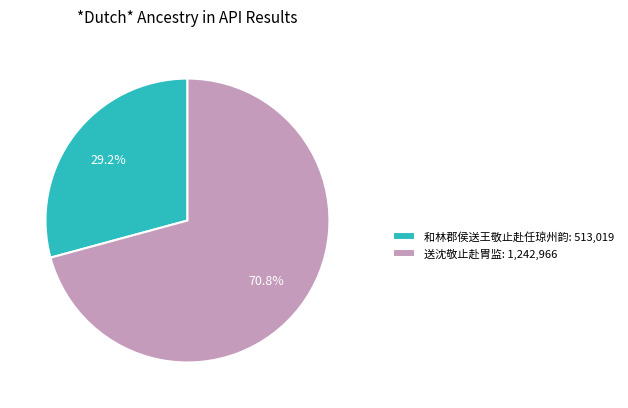

How much of the chart is everything except 和林郡侯送王敬止赴任琼州韵?

70.8%